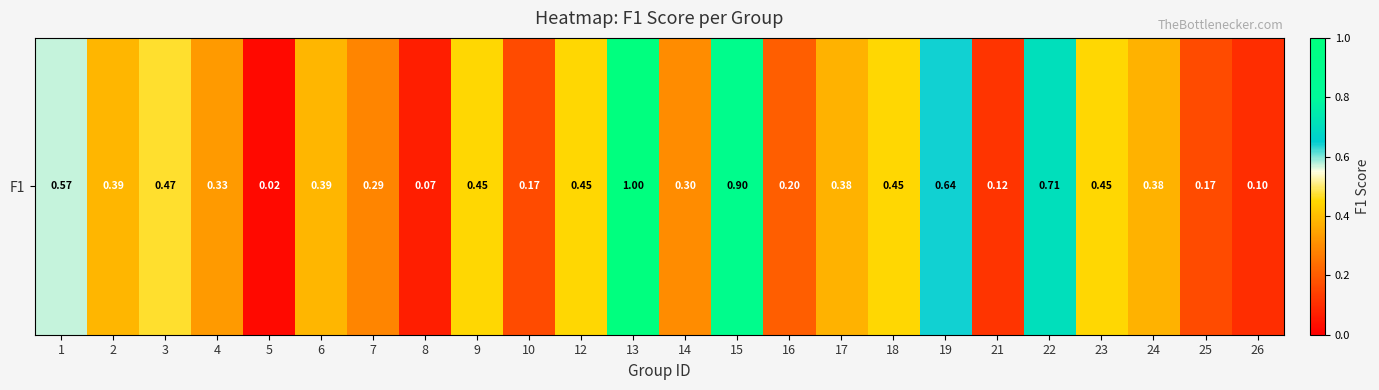

At which category does the chart reach its peak across all series?

13